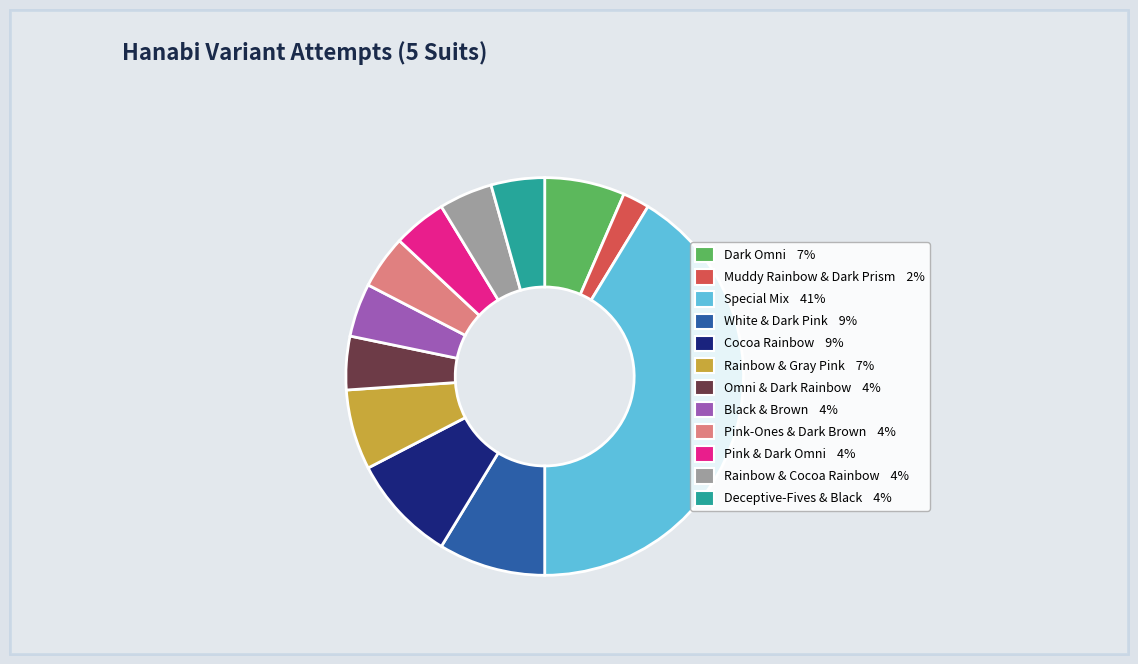

Is there a majority slice in this chart?

No